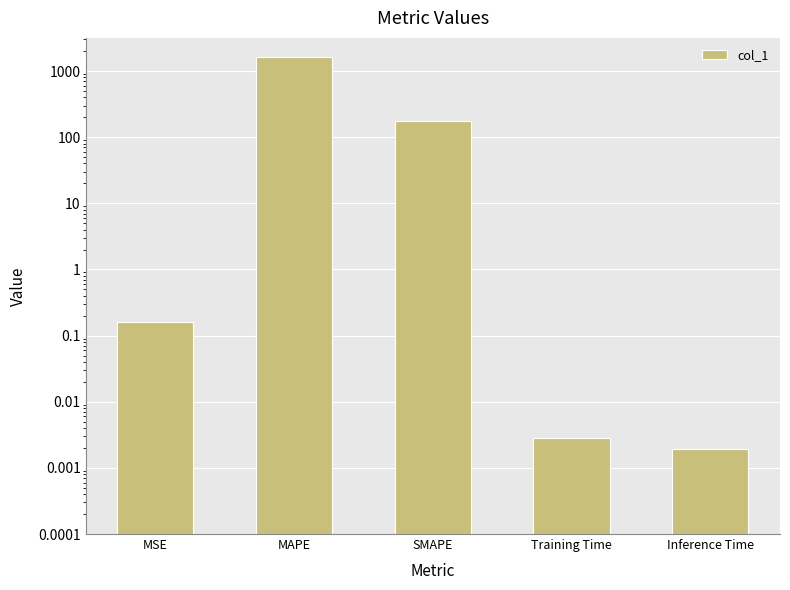

Rank the categories by value from highest to lowest.

MAPE, SMAPE, MSE, Training Time, Inference Time